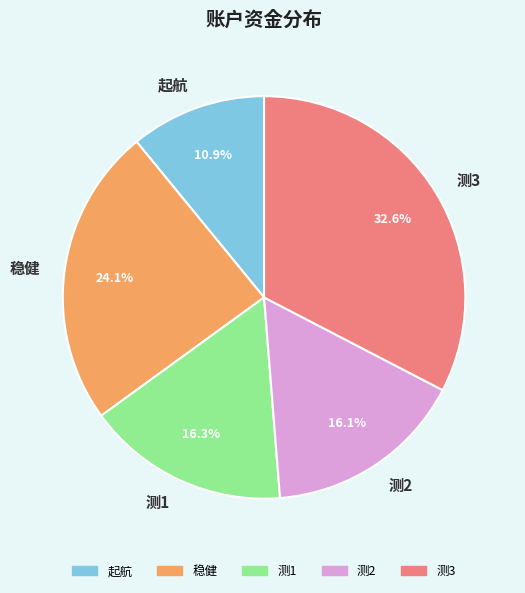

To the nearest percent, what is the difference between the largest and smallest slice percentages?

22%